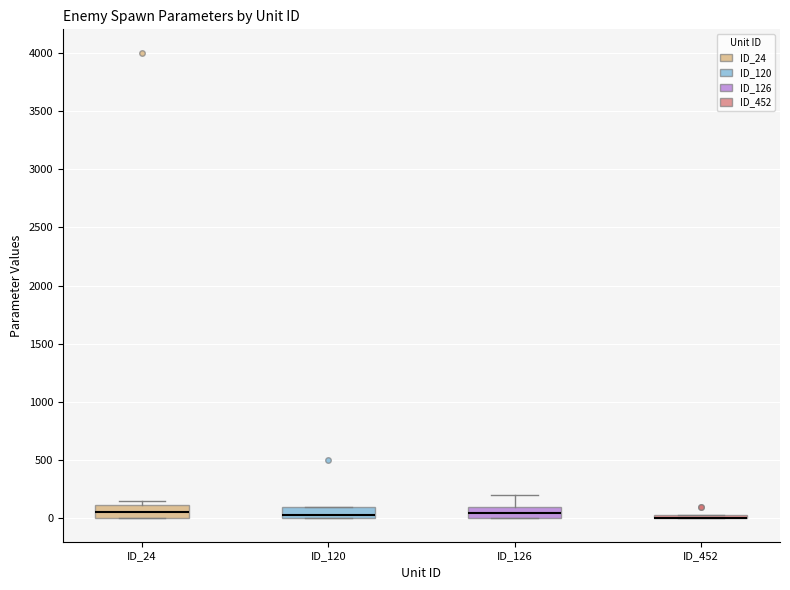

Where is the lower edge of the box for ID_120 on the y-axis? The values are not printed on the chart, so give them approximately, as read against the axis.

0